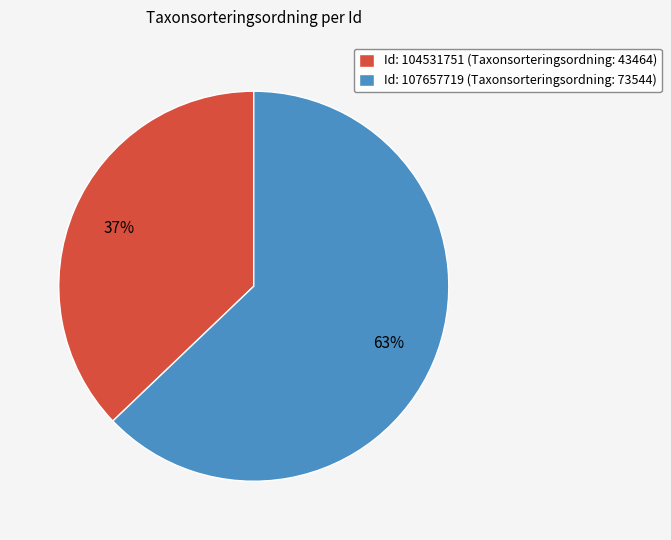

What is the majority slice?

Id: 107657719 (Taxonsorteringsordning: 73544)